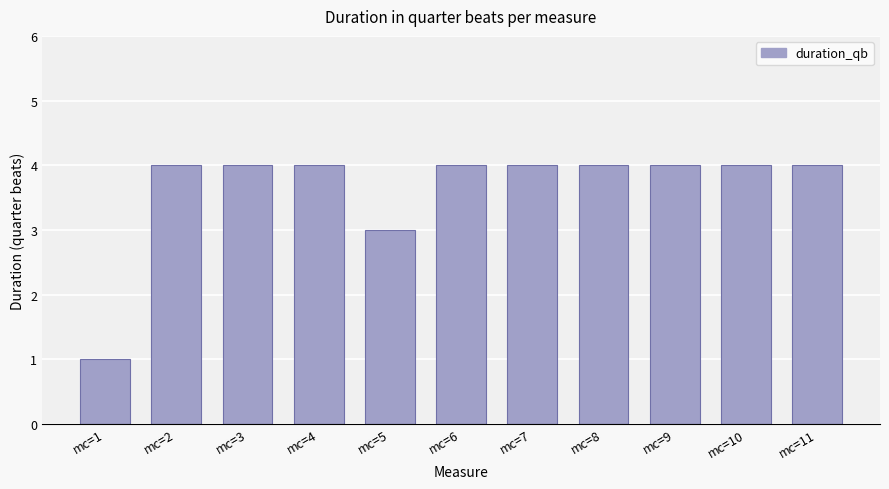

What is the value of the 2nd bar from the left?

4